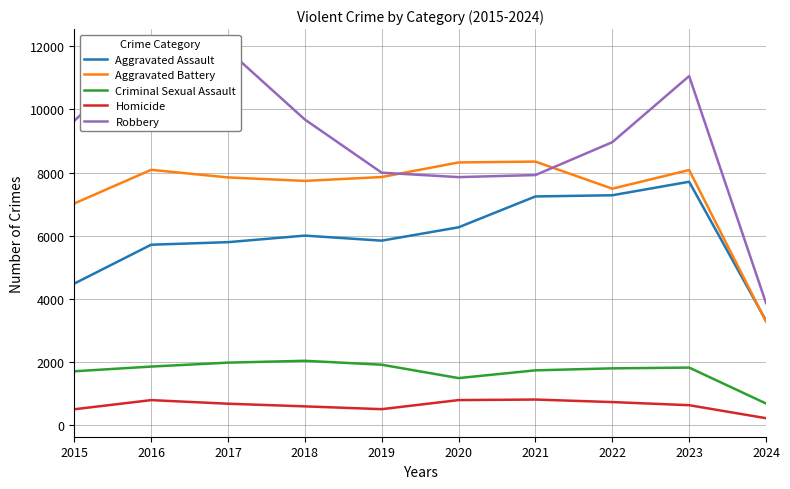

Between 2016 and 2020, which series saw the biggest shift?

Robbery